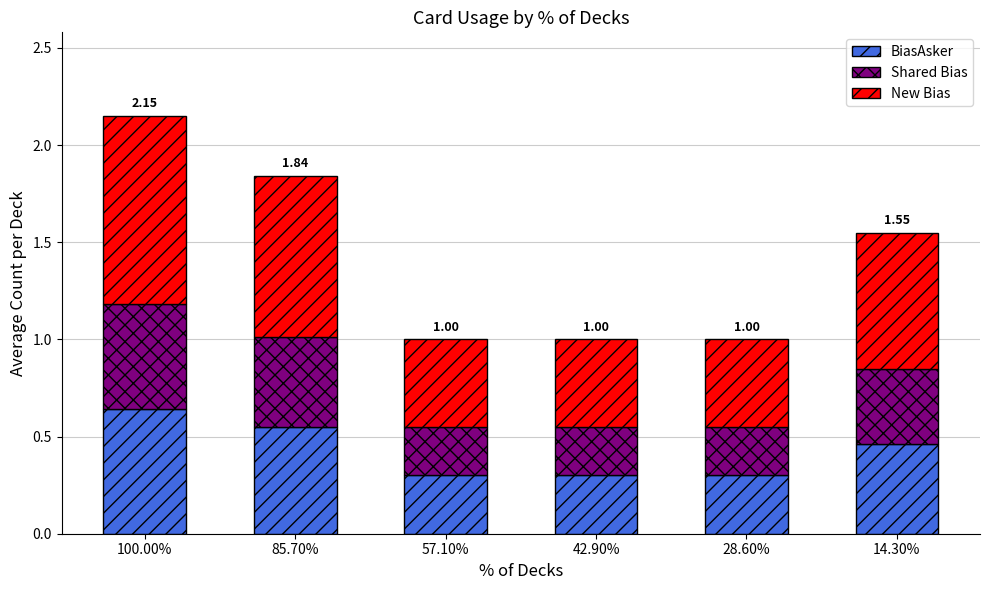

What is the total value across all series at 100.00%?

2.2